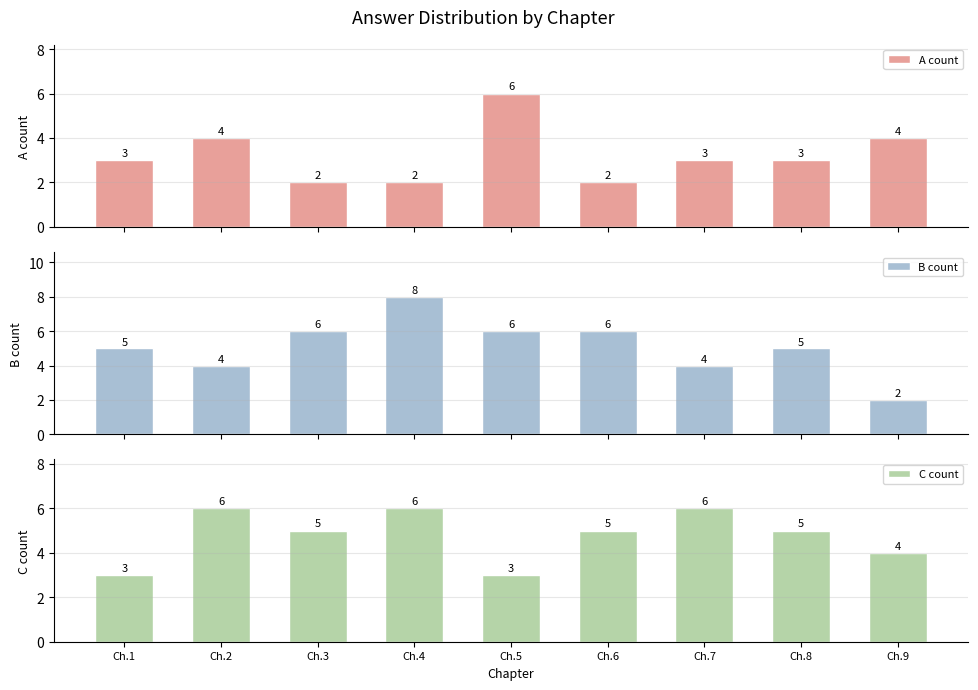

What is the difference between the second highest and minimum values in the B count series?

4